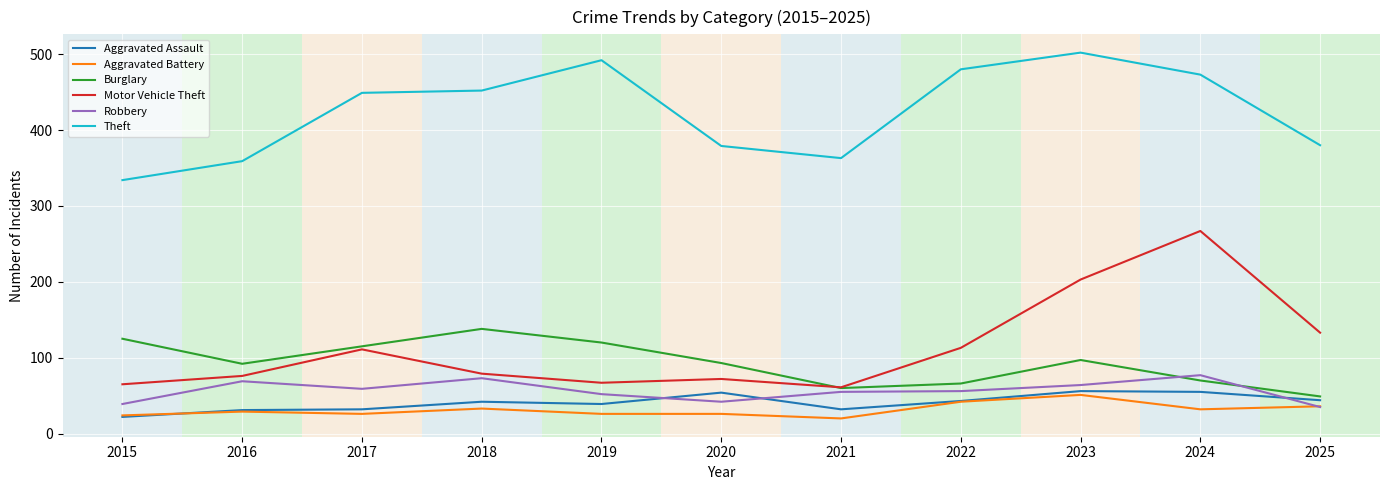

What is the maximum value shown in the chart?

502